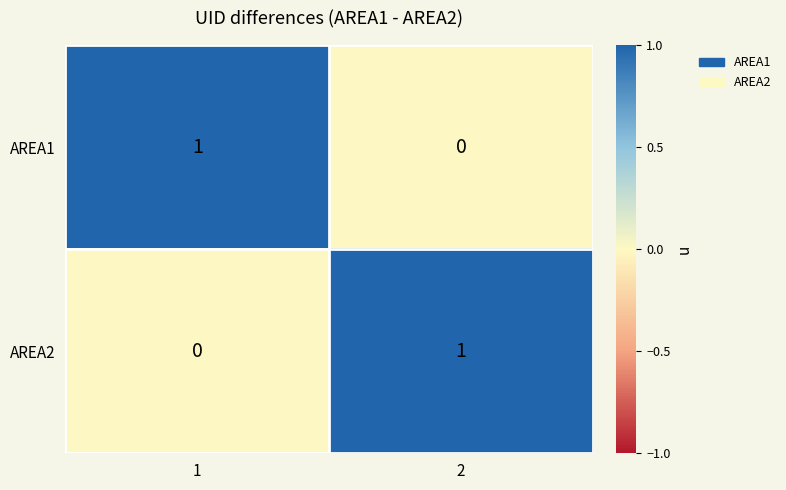

Rank the categories by AREA2 value from lowest to highest.

1, 2